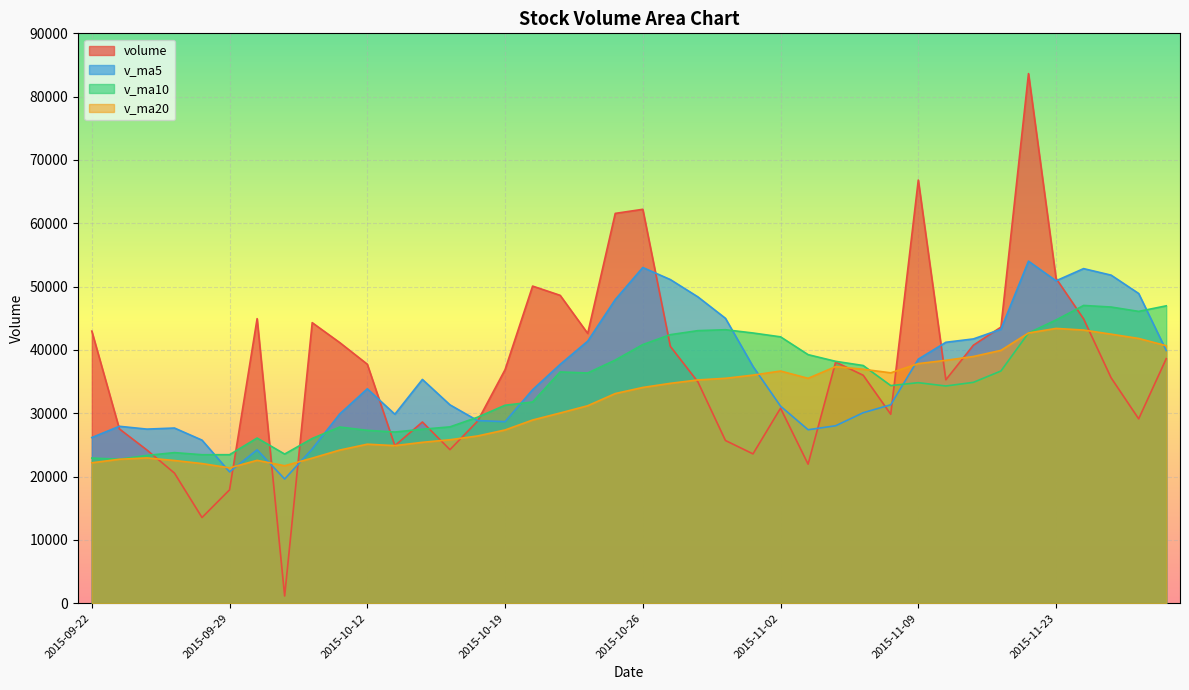

Which series has the largest total across all categories?

volume